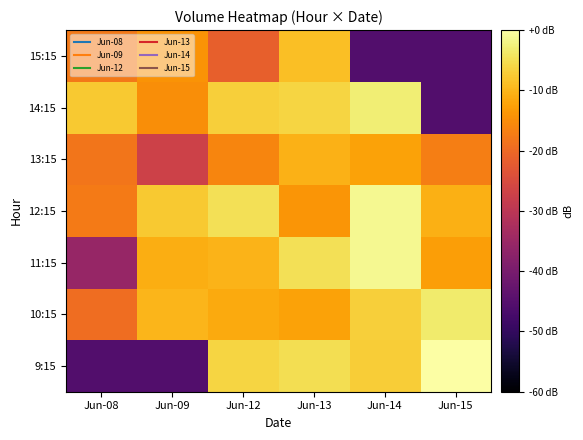

At which category does the chart reach its peak across all series?

Jun-15